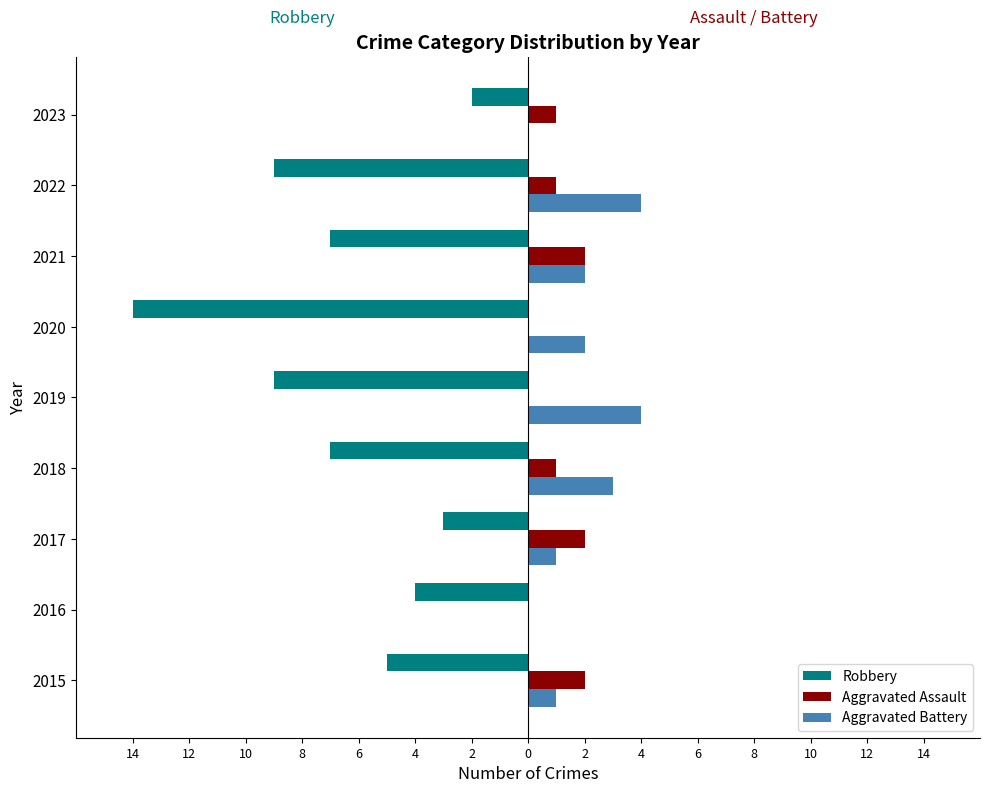

What are all the series names shown in the legend?

Robbery, Aggravated Assault, Aggravated Battery